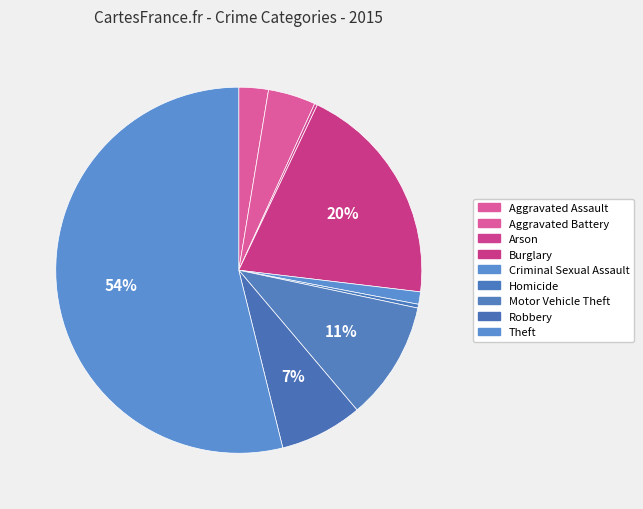

True or false: Motor Vehicle Theft accounts for 11% of the total.

True